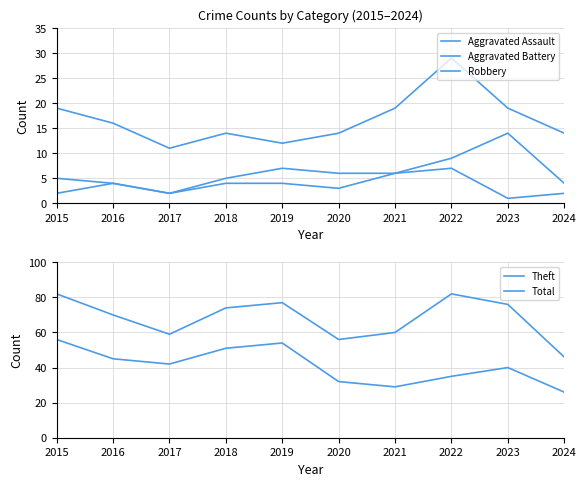

What is the value of the Robbery point at the 4th from the left?

14